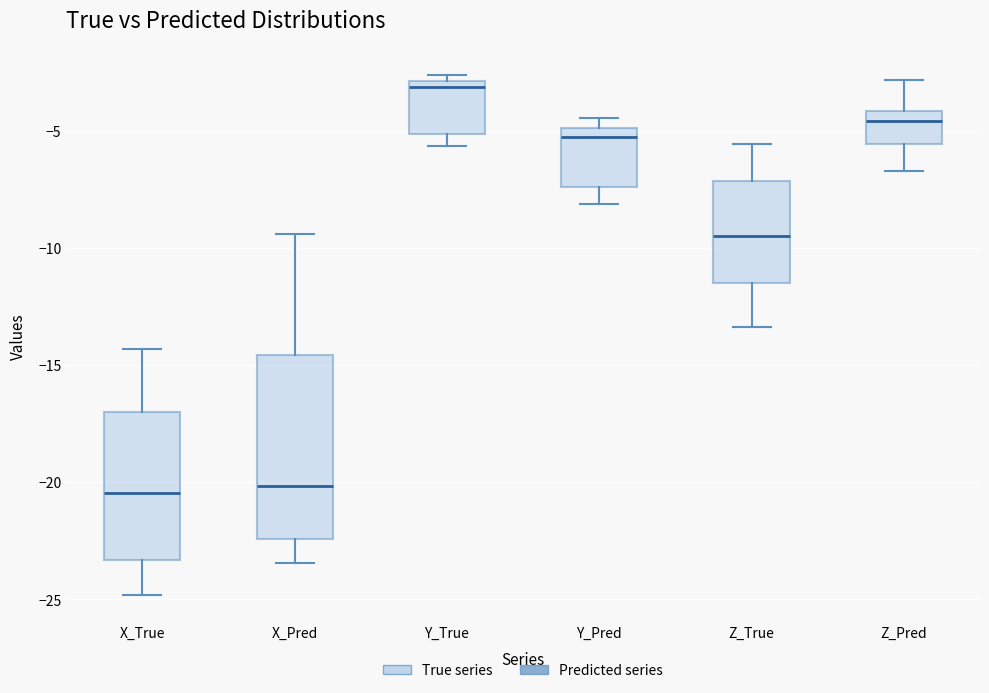

Comparing the boxes themselves (not the whiskers), which one is the tallest?

X_Pred